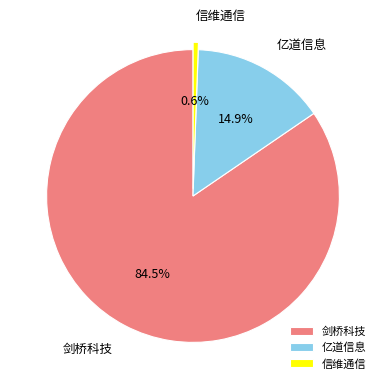

Which has a higher value, 信维通信 or 剑桥科技?

剑桥科技